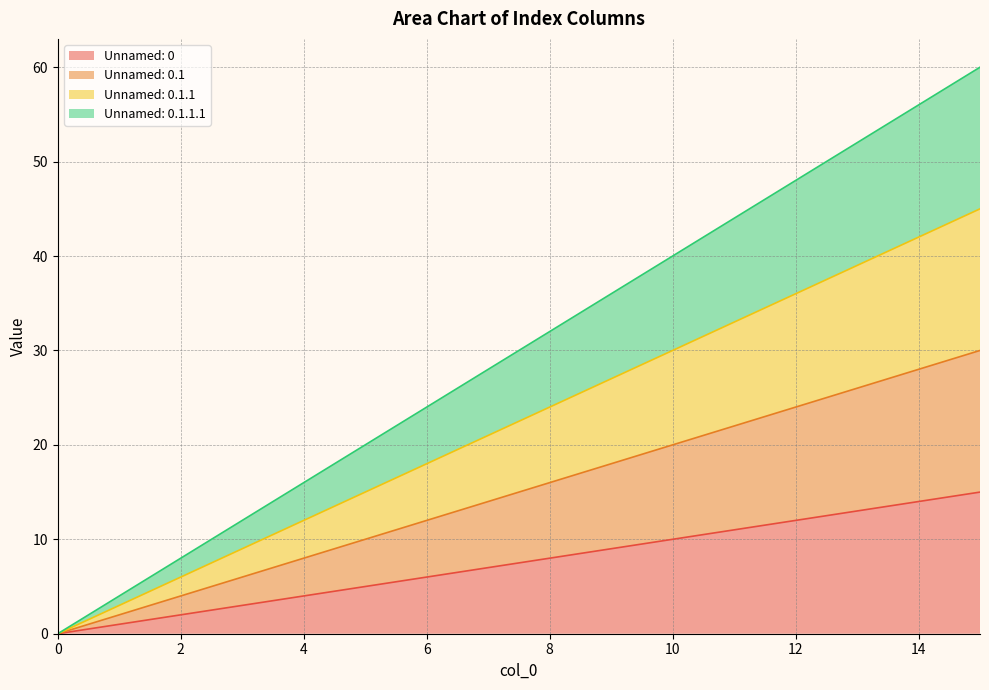

At which category is the sum across all series the highest?

15